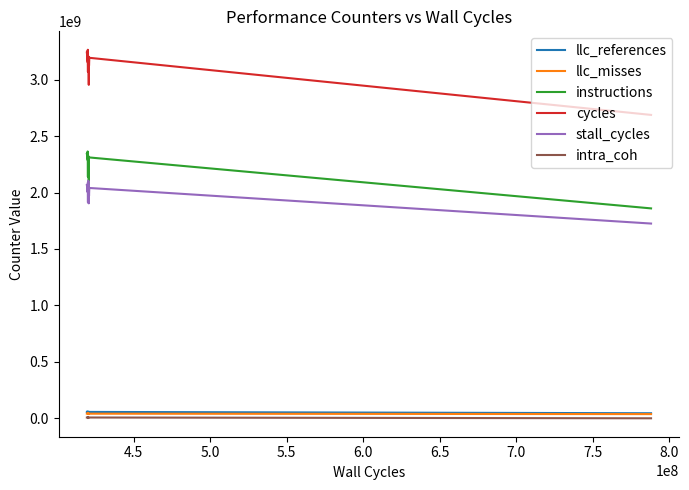

Which series has the largest total across all categories?

cycles